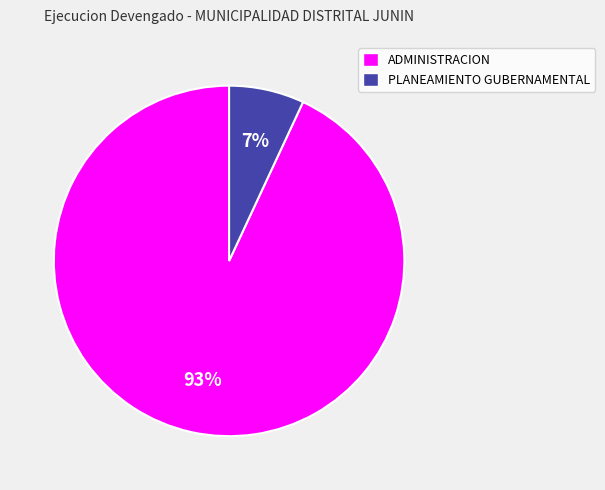

Combined, do PLANEAMIENTO GUBERNAMENTAL and ADMINISTRACION account for over 50%?

Yes